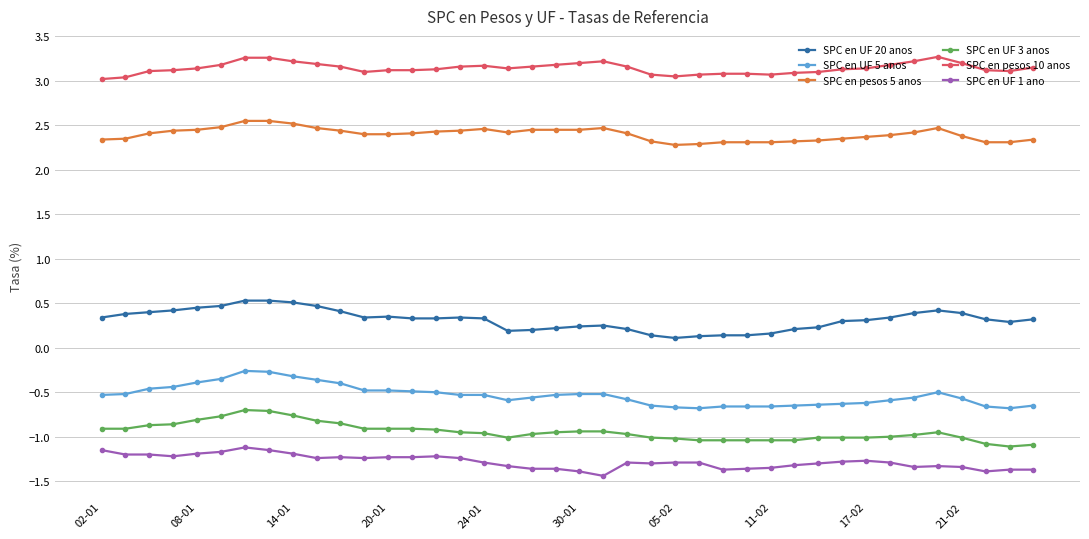

True or false: SPC en pesos 5 anos has more than 2 interior local peaks.

True